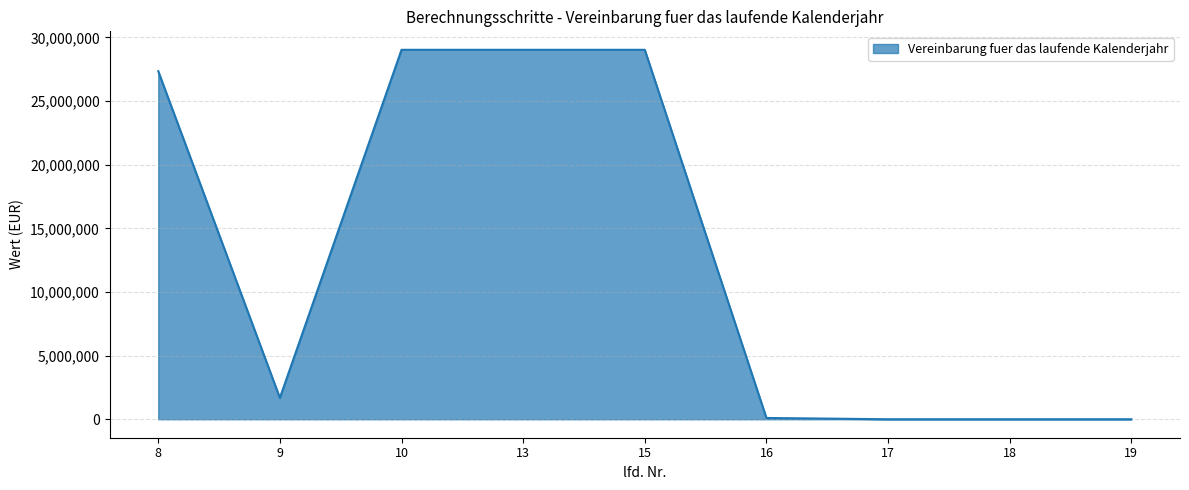

Does the chart have visible grid lines?

Yes